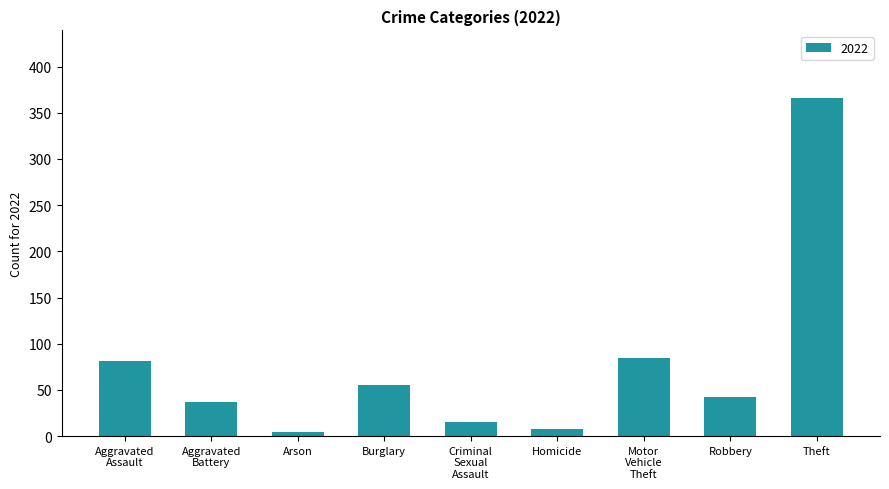

How many bars are there in total?

9